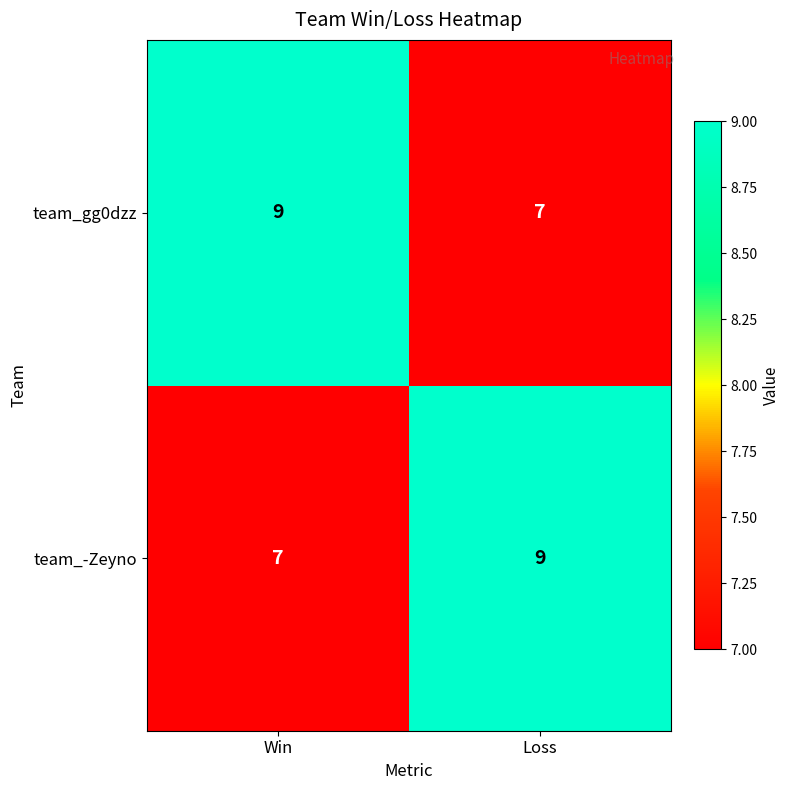

Which category has the highest value in the team_gg0dzz series?

Win